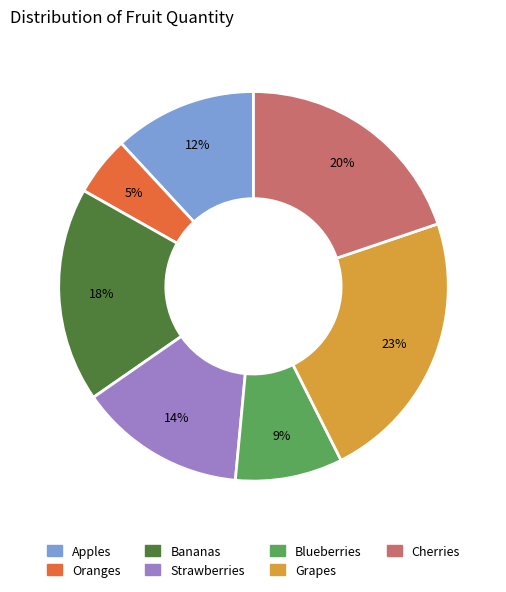

To the nearest percent, what is the difference between the Grapes and Strawberries slice percentages?

9%